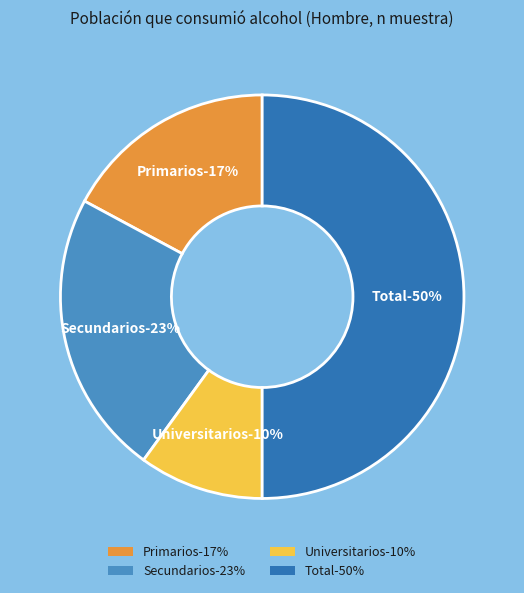

Is the sum of Primarios No and Secundarios No greater than half?

No